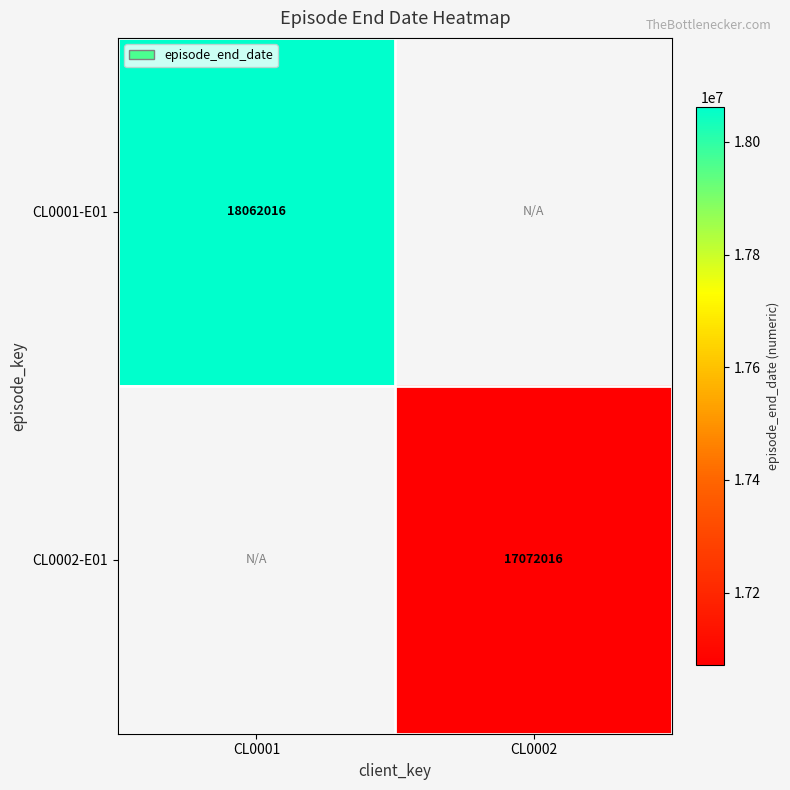

Which category has the highest value across all series?

CL0001